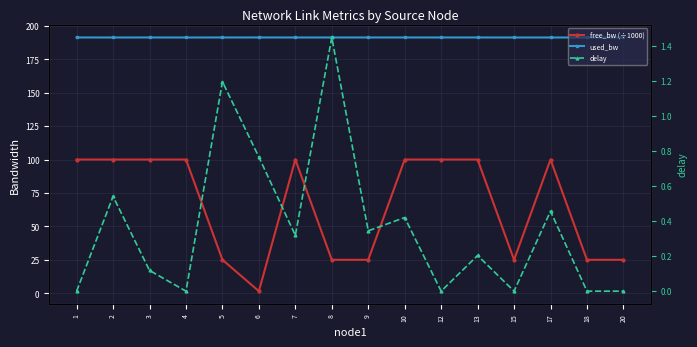

Reading right to left, what are all the values shown in this chart?

free_bw (÷1000): 20=25.0	18=25.0	17=100.0	15=25.0	13=100.0	12=100.0	10=100.0	9=25.0	8=25.0	7=100.0	6=1.5	5=25.0	4=100.0	3=100.0	2=100.0	1=100.0
used_bw: 20=191.3	18=191.3	17=191.3	15=191.3	13=191.3	12=191.3	10=191.3	9=191.3	8=191.3	7=191.3	6=191.3	5=191.3	4=191.3	3=191.3	2=191.3	1=191.3
delay: 20=0.0	18=0.0	17=0.5	15=0.0	13=0.2	12=0.0	10=0.4	9=0.3	8=1.4	7=0.3	6=0.8	5=1.2	4=0.0	3=0.1	2=0.5	1=0.0